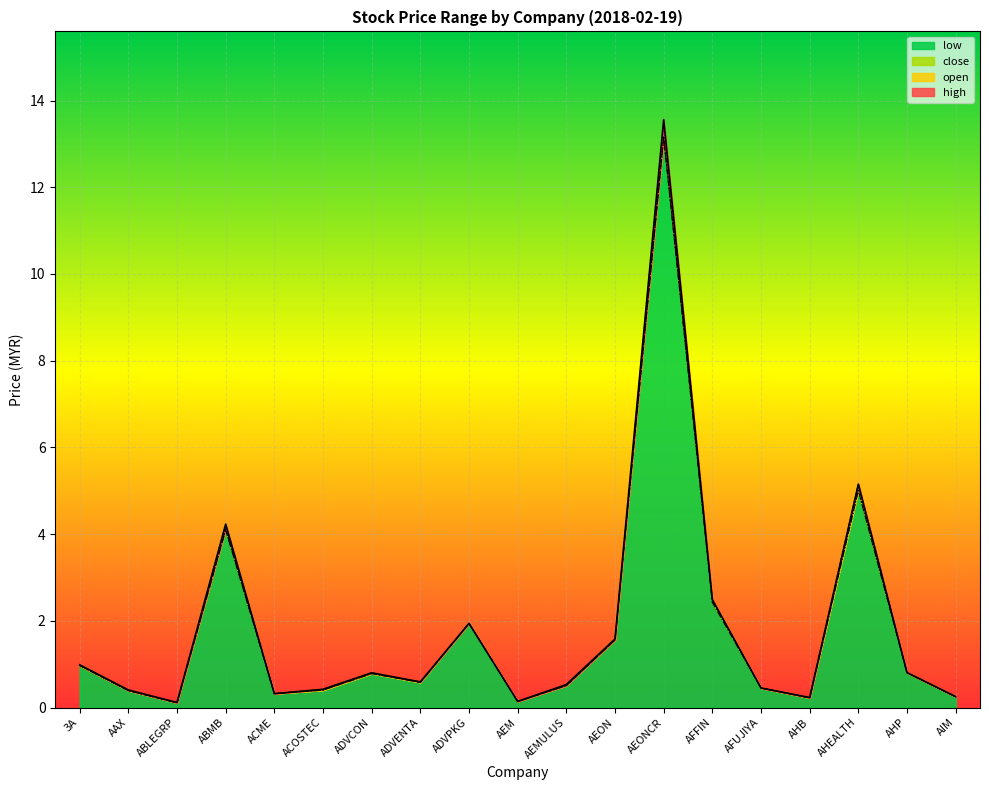

What is the maximum value for low?

13.1